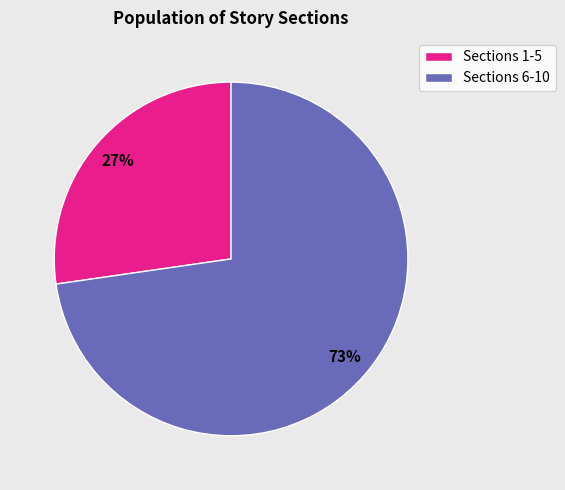

Is the sum of Sections 6-10 and Sections 1-5 greater than half?

Yes